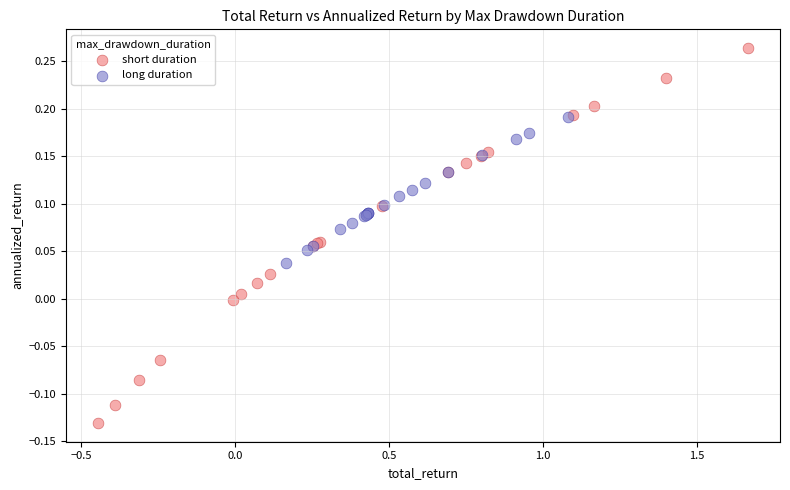

Which series reaches the maximum Y coordinate?

short duration